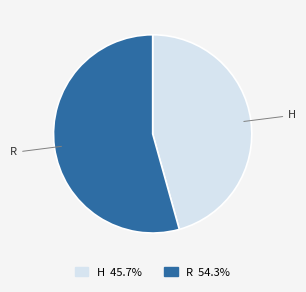

Combined, do R and H account for over 50%?

Yes